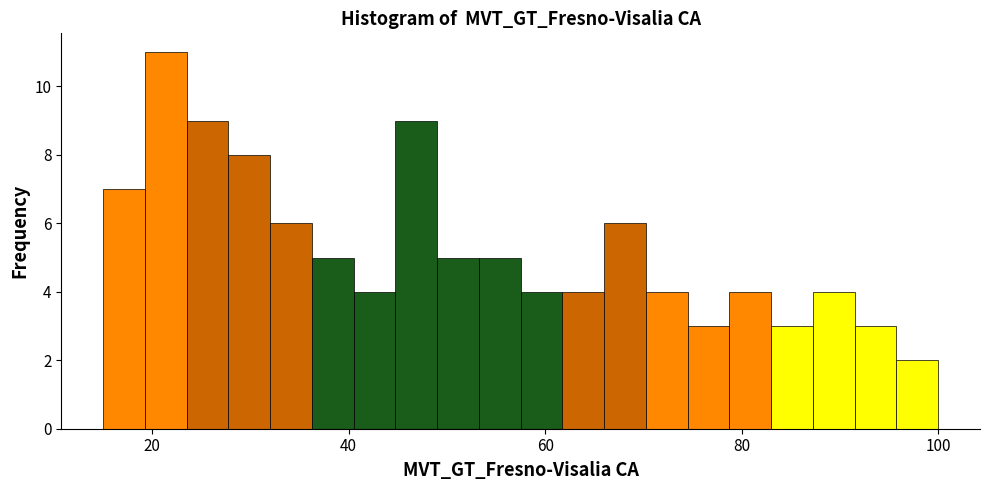

Around what value on the x-axis is the tallest bar? Give the approximate position of its centre, as read against the axis.

22